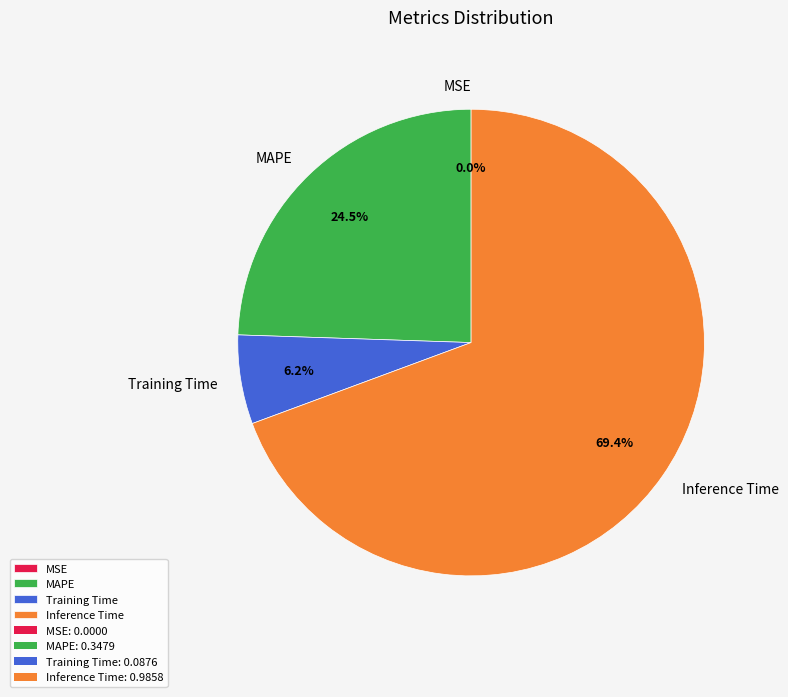

What percentage is the Training Time slice, to the nearest percent?

6%